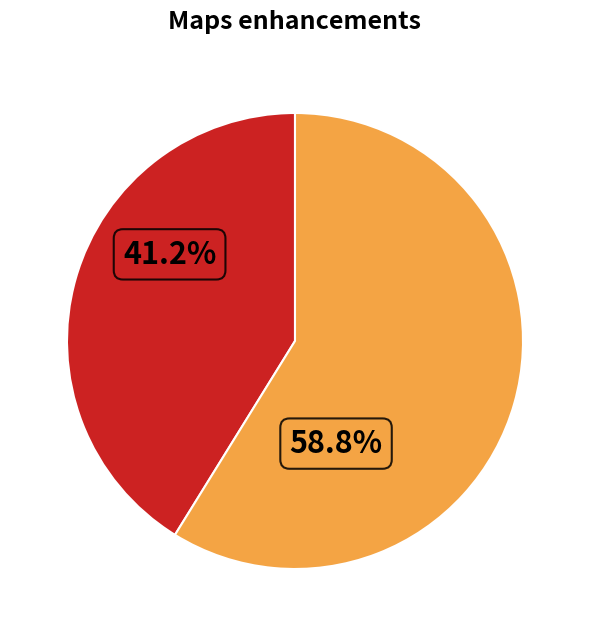

Is there any slice that represents more than half of the pie?

Yes